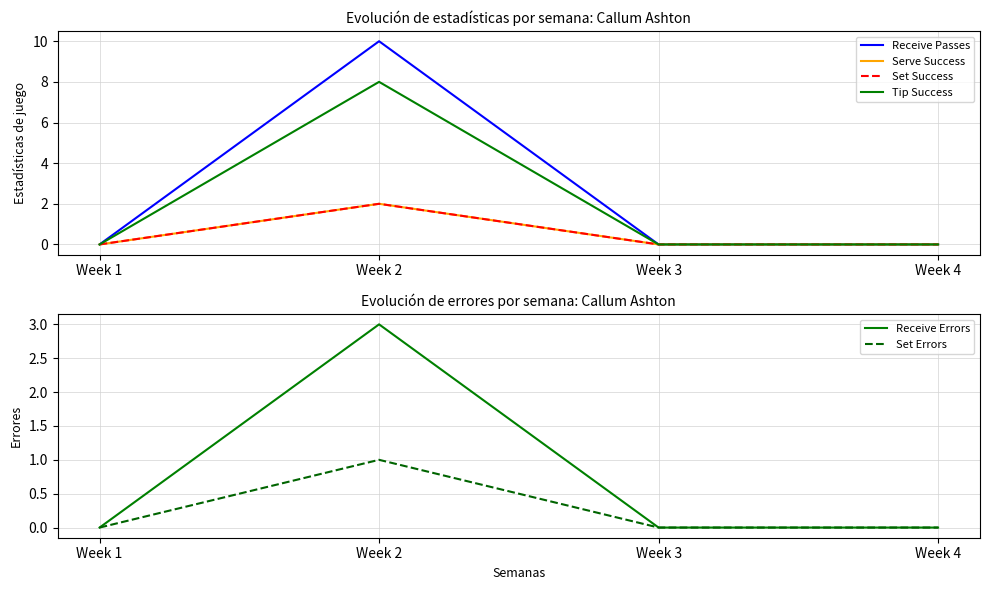

Reading left to right, what are all the values shown in this chart?

Receive Passes: 0	10	0	0
Serve Success: 0	2	0	0
Set Success: 0	2	0	0
Tip Success: 0	8	0	0
Receive Errors: 0	3	0	0
Set Errors: 0	1	0	0